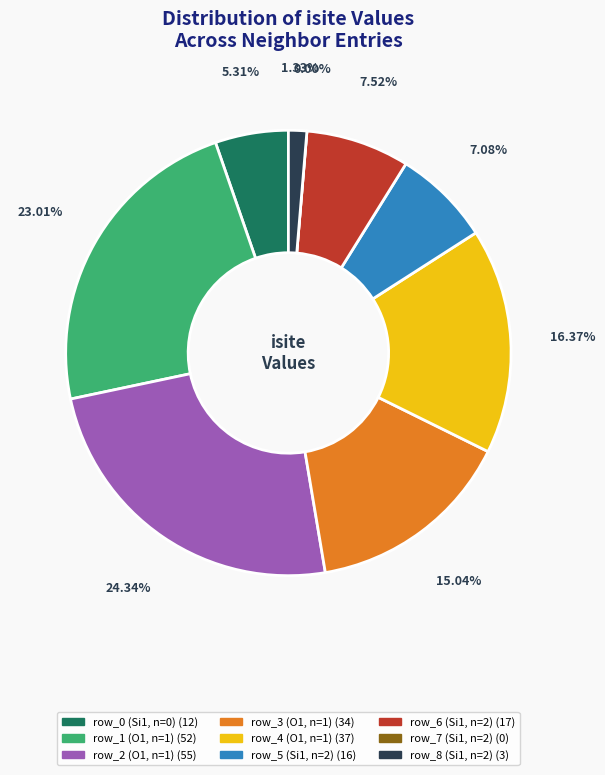

What is the total percentage of row_0 (Si1, n=0) and row_8 (Si1, n=2)?

6.6%